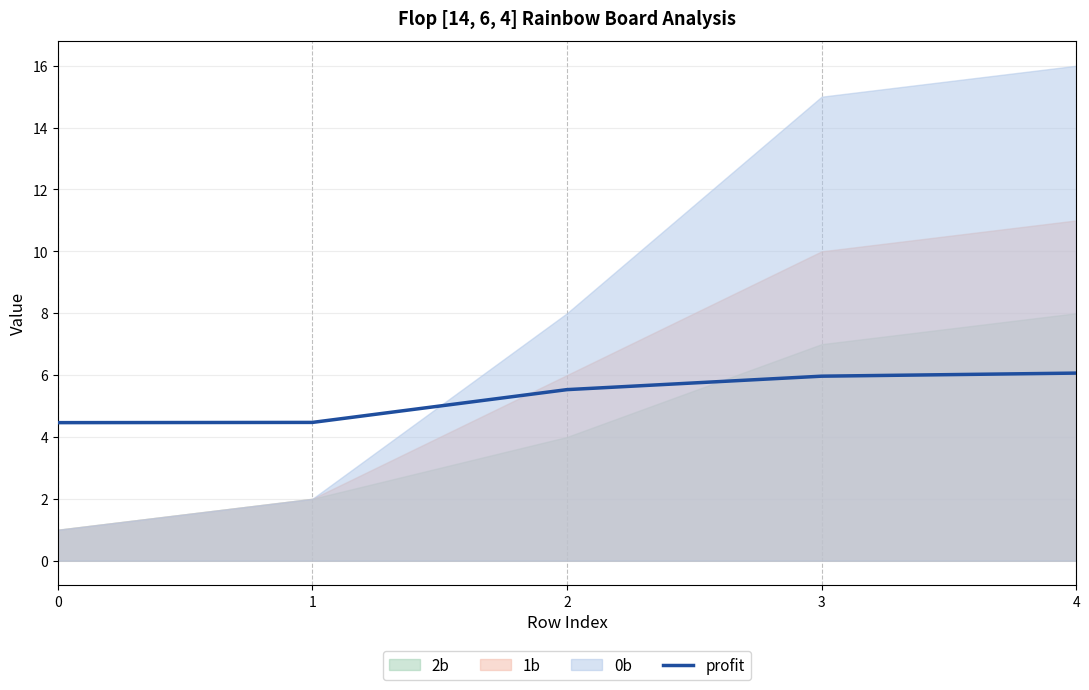

What is the minimum value for profit?

4.5